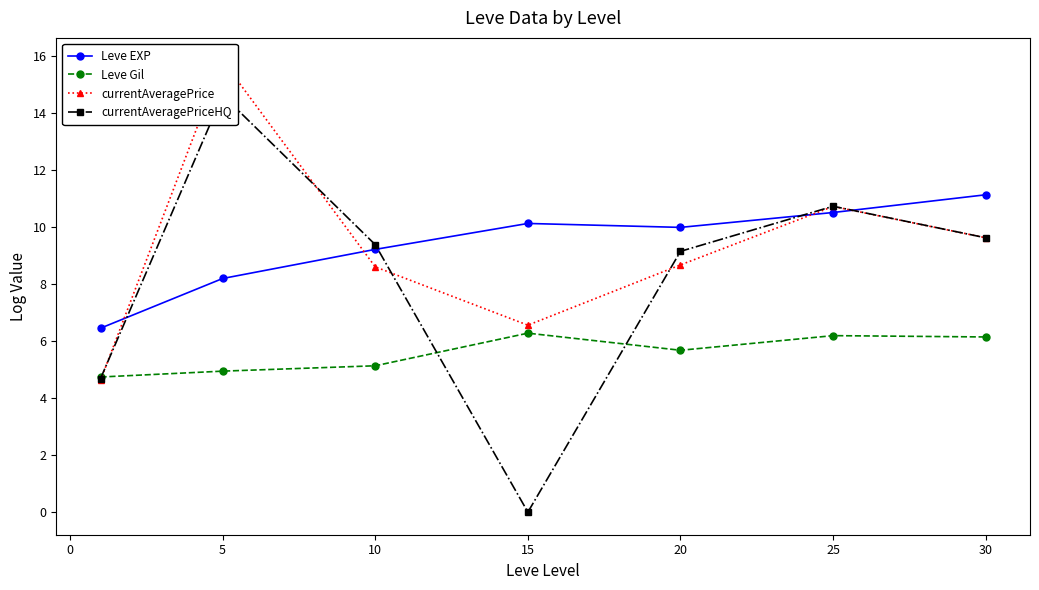

True or false: Leve EXP and currentAveragePrice cross at least once.

True